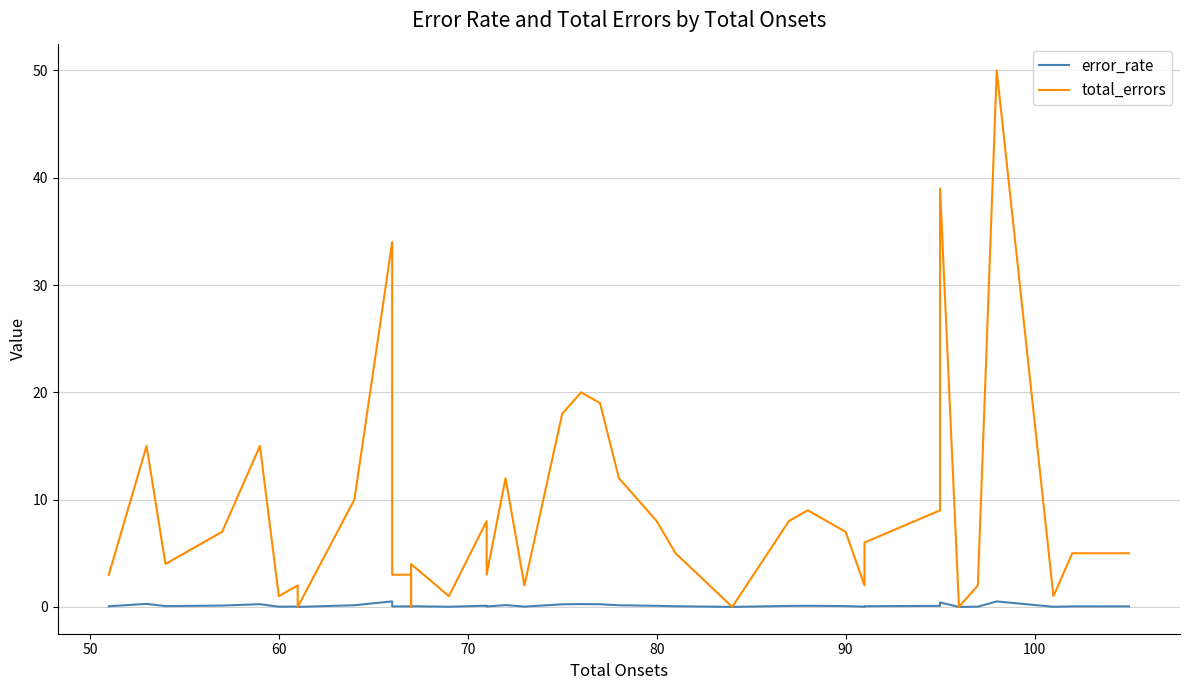

Which series has the widest spread of values?

total_errors